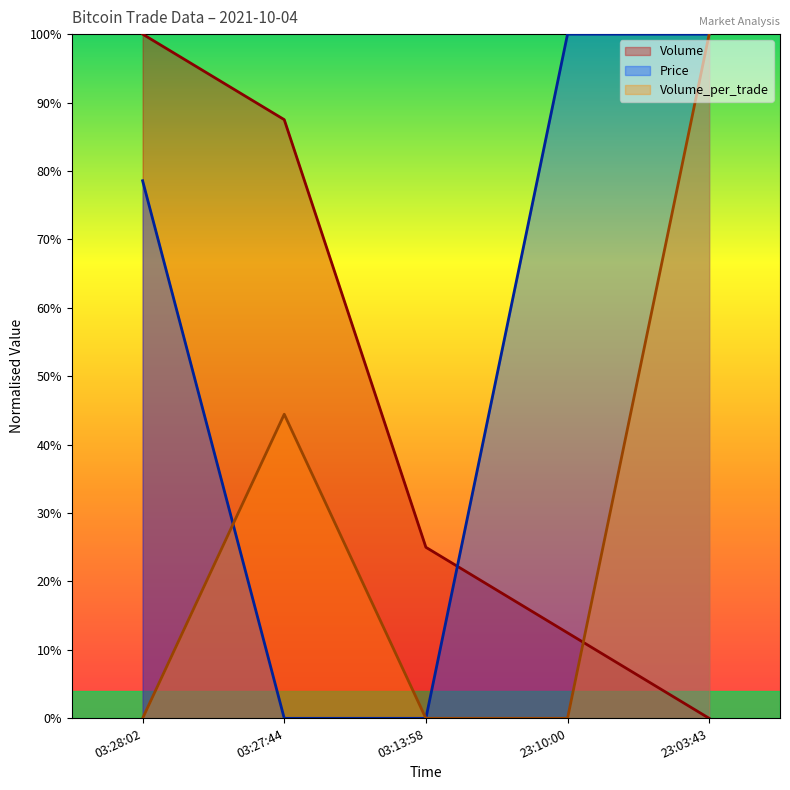

List the series in order of their peak value, highest first.

Volume, Price, Volume_per_trade